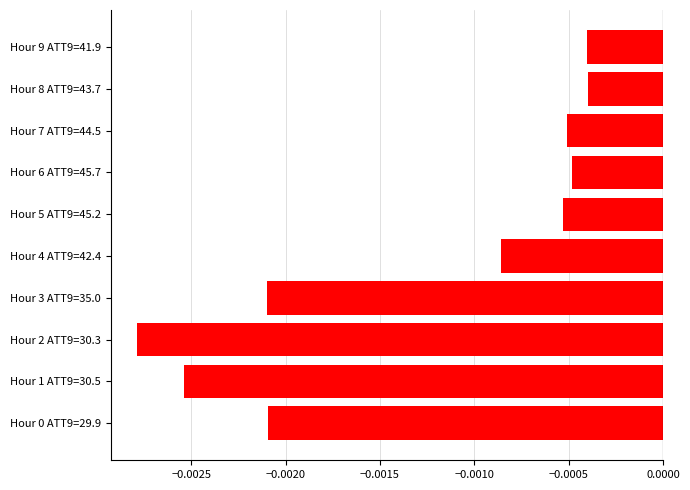

Which label corresponds to the smallest value in the chart?

Hour 2 ATT9=30.3